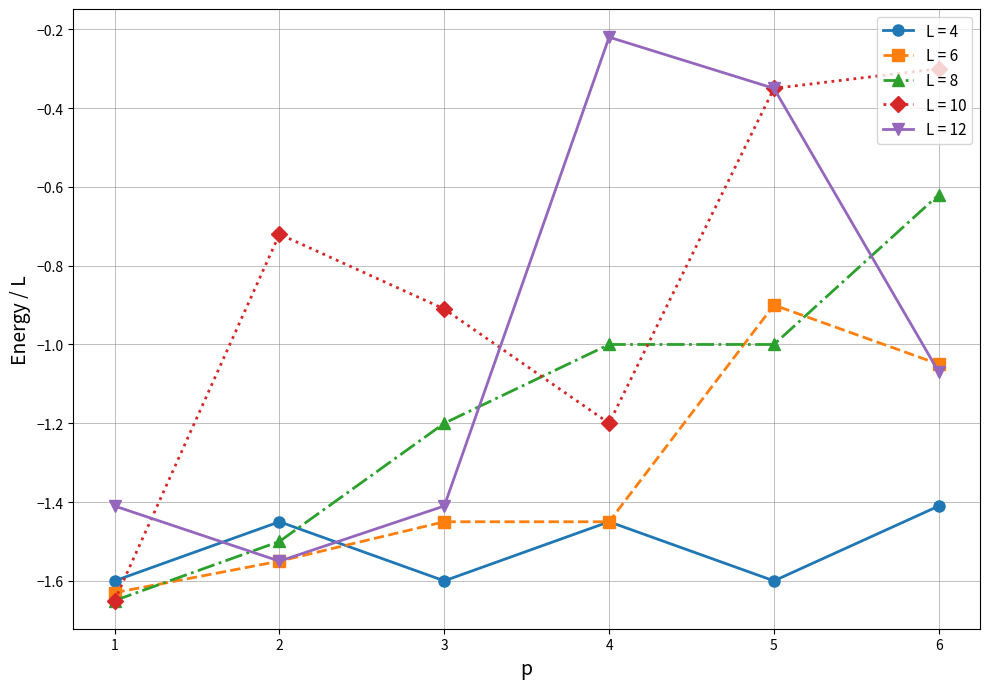

What is the value of the L = 8 point at the 2nd from the left?

-1.5